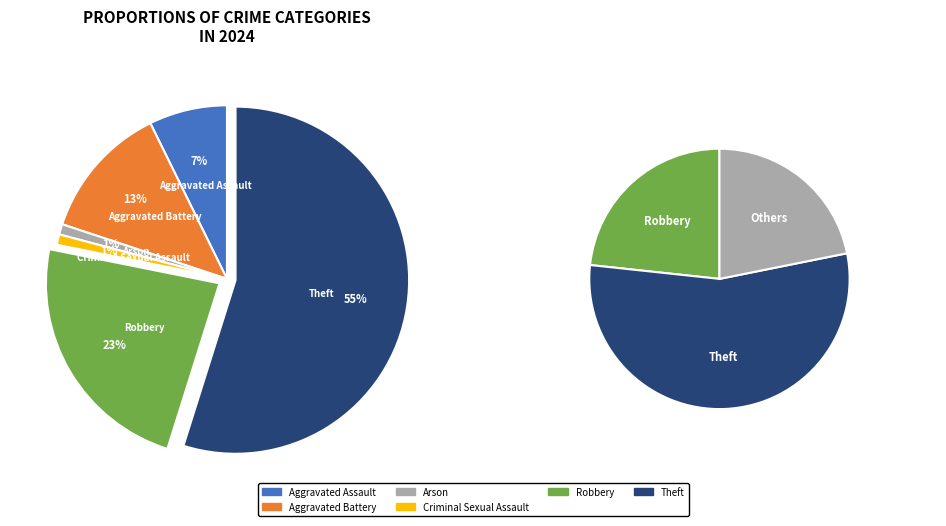

Combined, do Aggravated Battery and Theft account for over 50%?

Yes